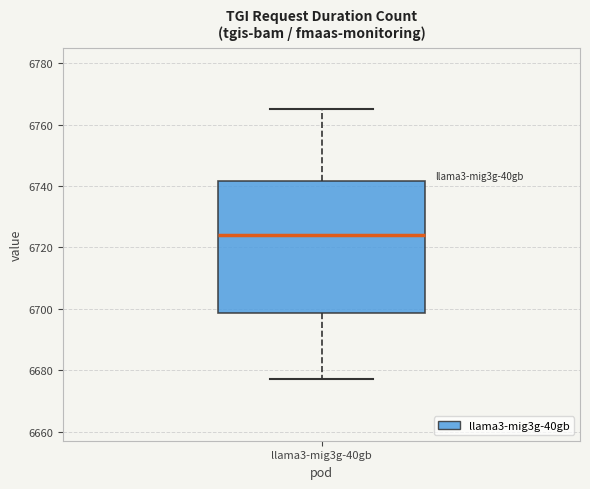

Transcribe this box plot: give where the median line is, the range the box spans, and where the two whiskers end, as read against the y-axis. The values are not printed on the chart, so give them approximately, as read against the axis.

median 6724, box 6698 to 6742, whiskers 6678 to 6766